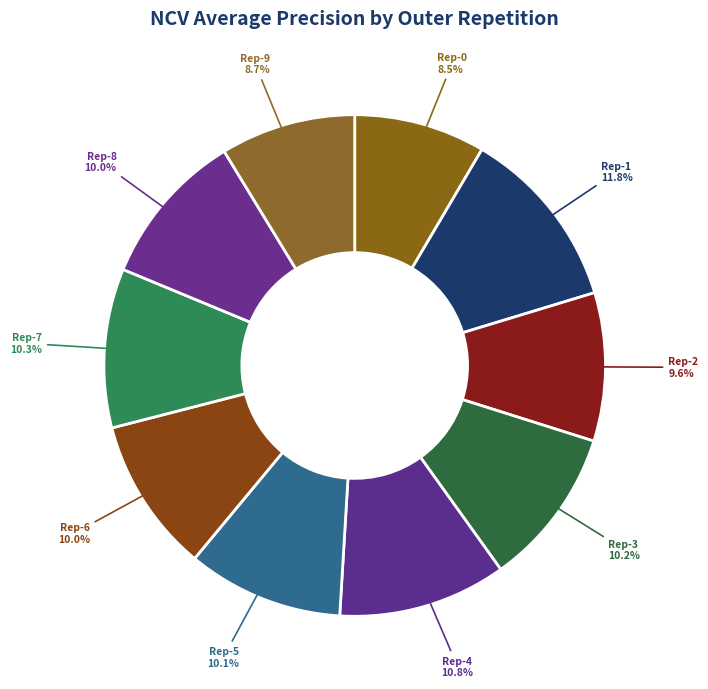

Count the number of slices in the pie.

10